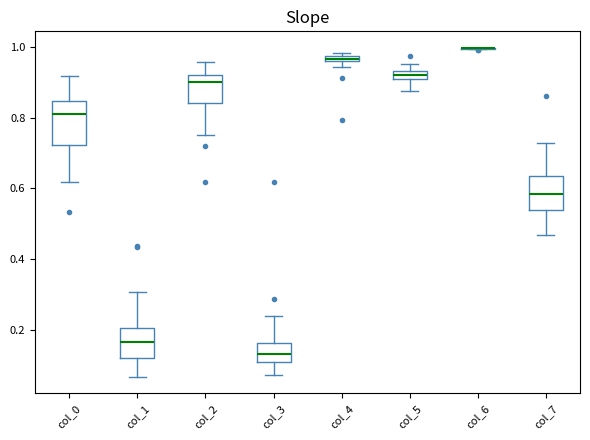

Which box is the tallest, from its lower edge to its upper edge?

col_0